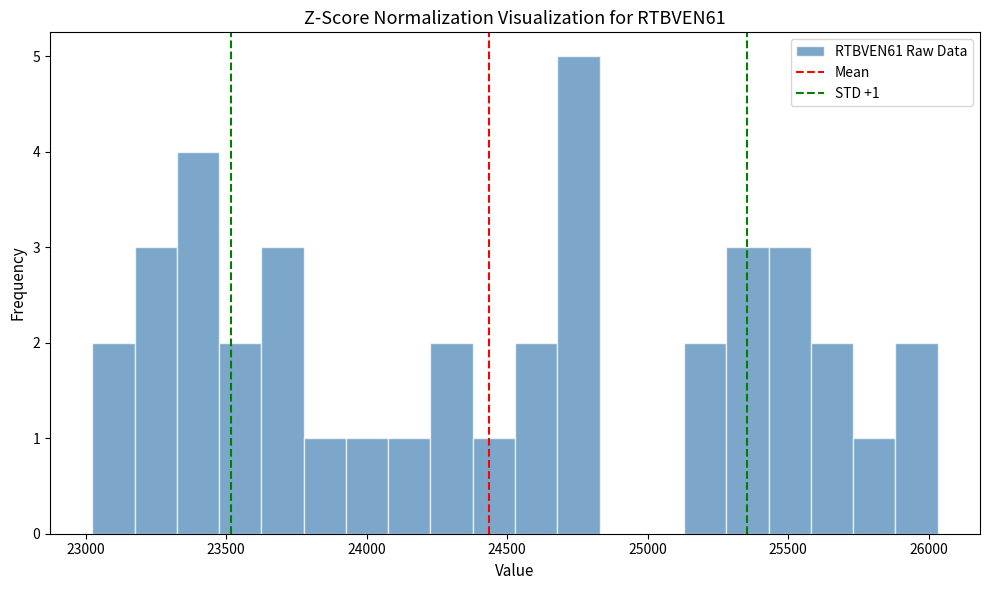

Read against the x-axis, roughly where is the centre of the tallest bar?

24750